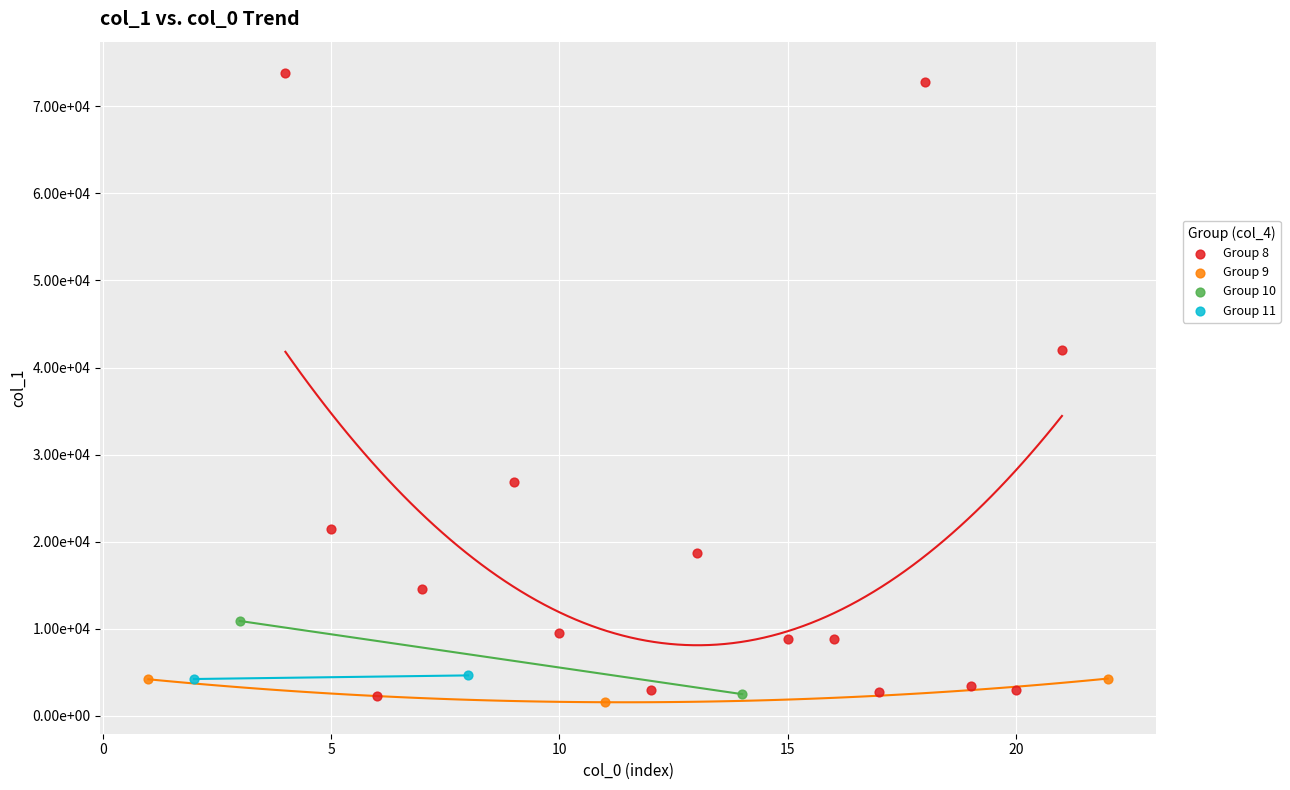

Which series has the widest spread of Y values?

Group 8